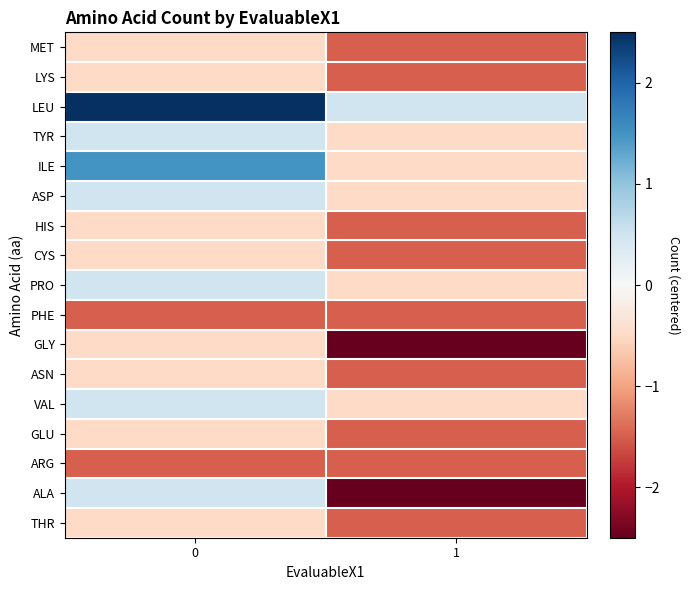

Between 0 and 1, which series saw the biggest shift?

ALA